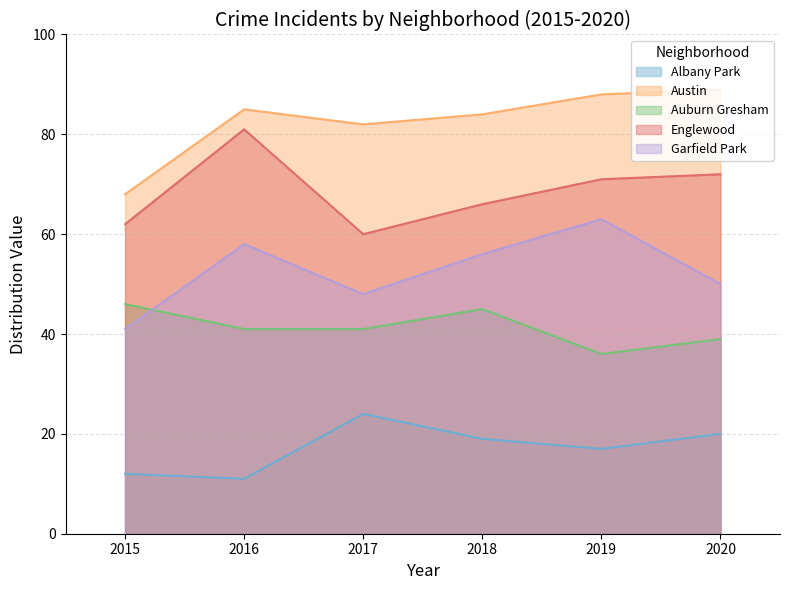

How many lines are shown in the chart?

5